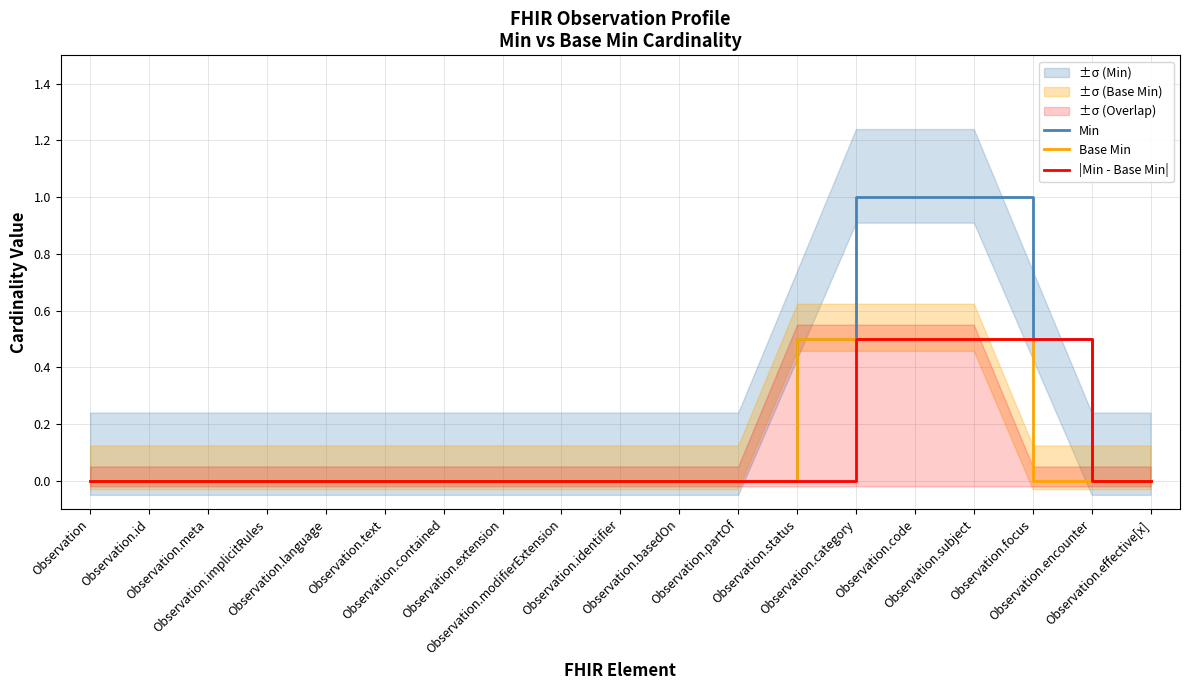

What is the label of the 15th point from the right?

Observation.language